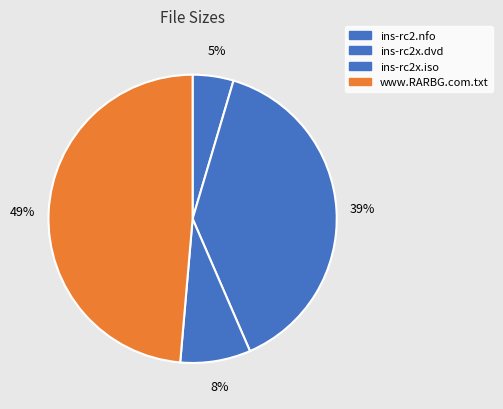

What percentage is the ins-rc2x.dvd slice, to the nearest percent?

39%